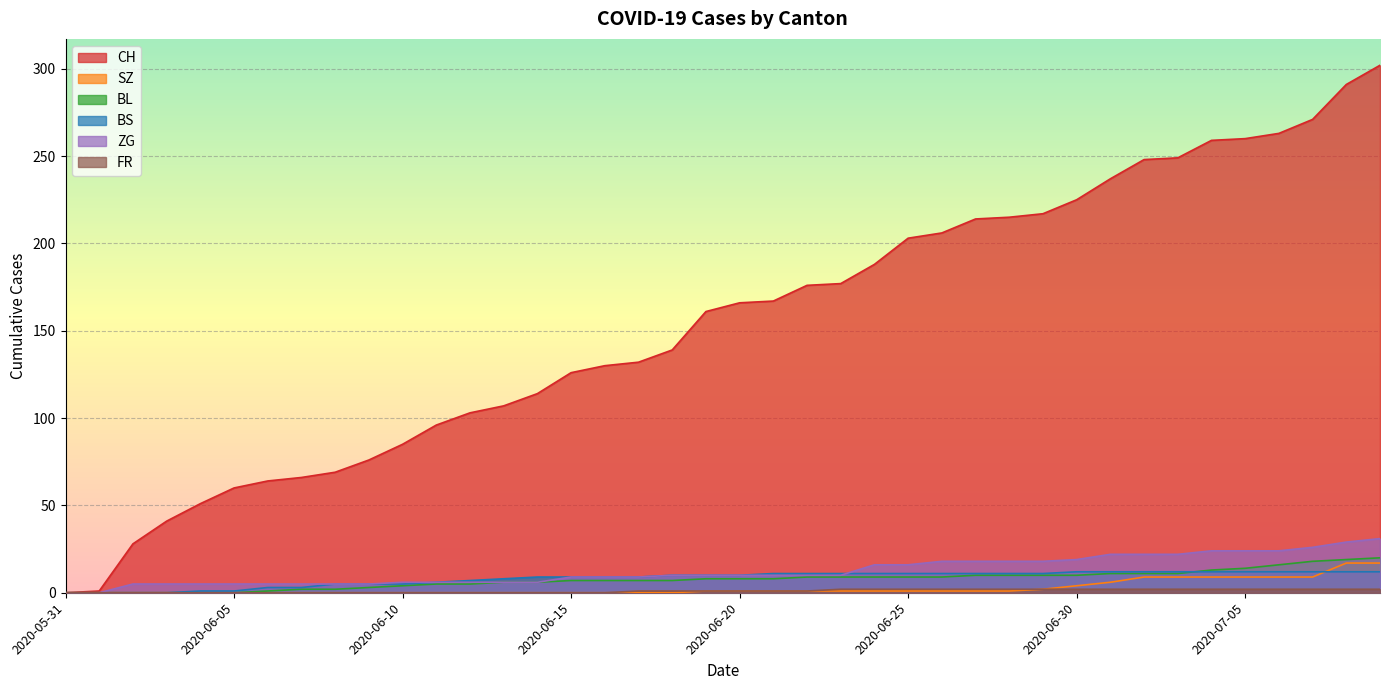

Which has a higher value, 2020-06-04 or 2020-06-17?

2020-06-17